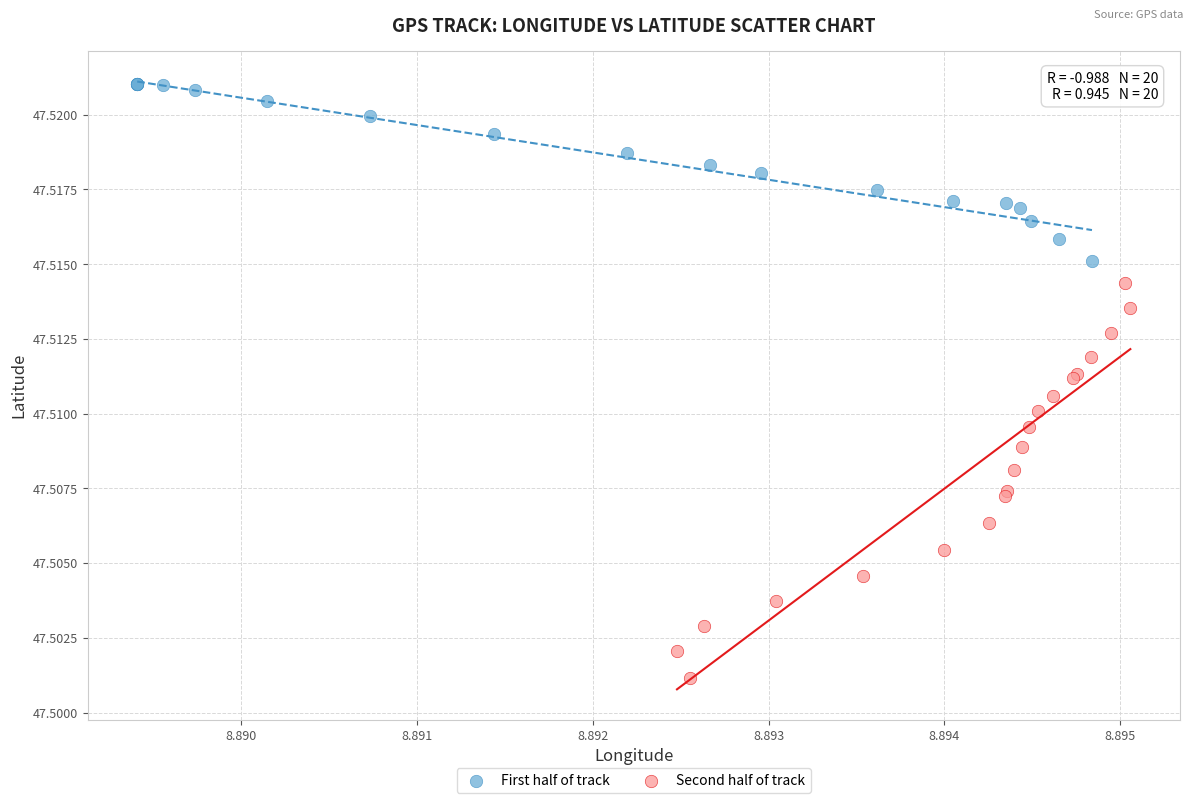

Which series reaches the maximum Y coordinate?

First half of track